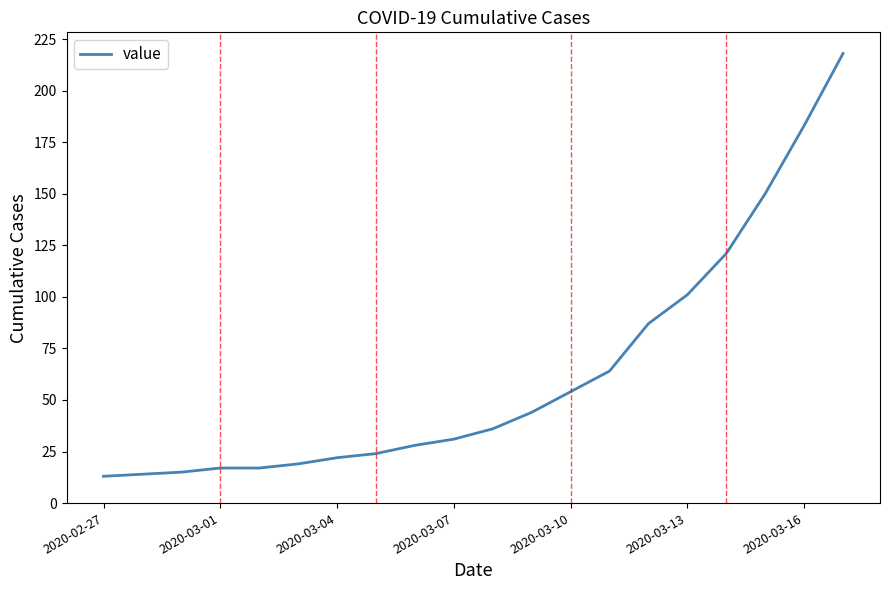

What is the minimum value shown in the chart?

13